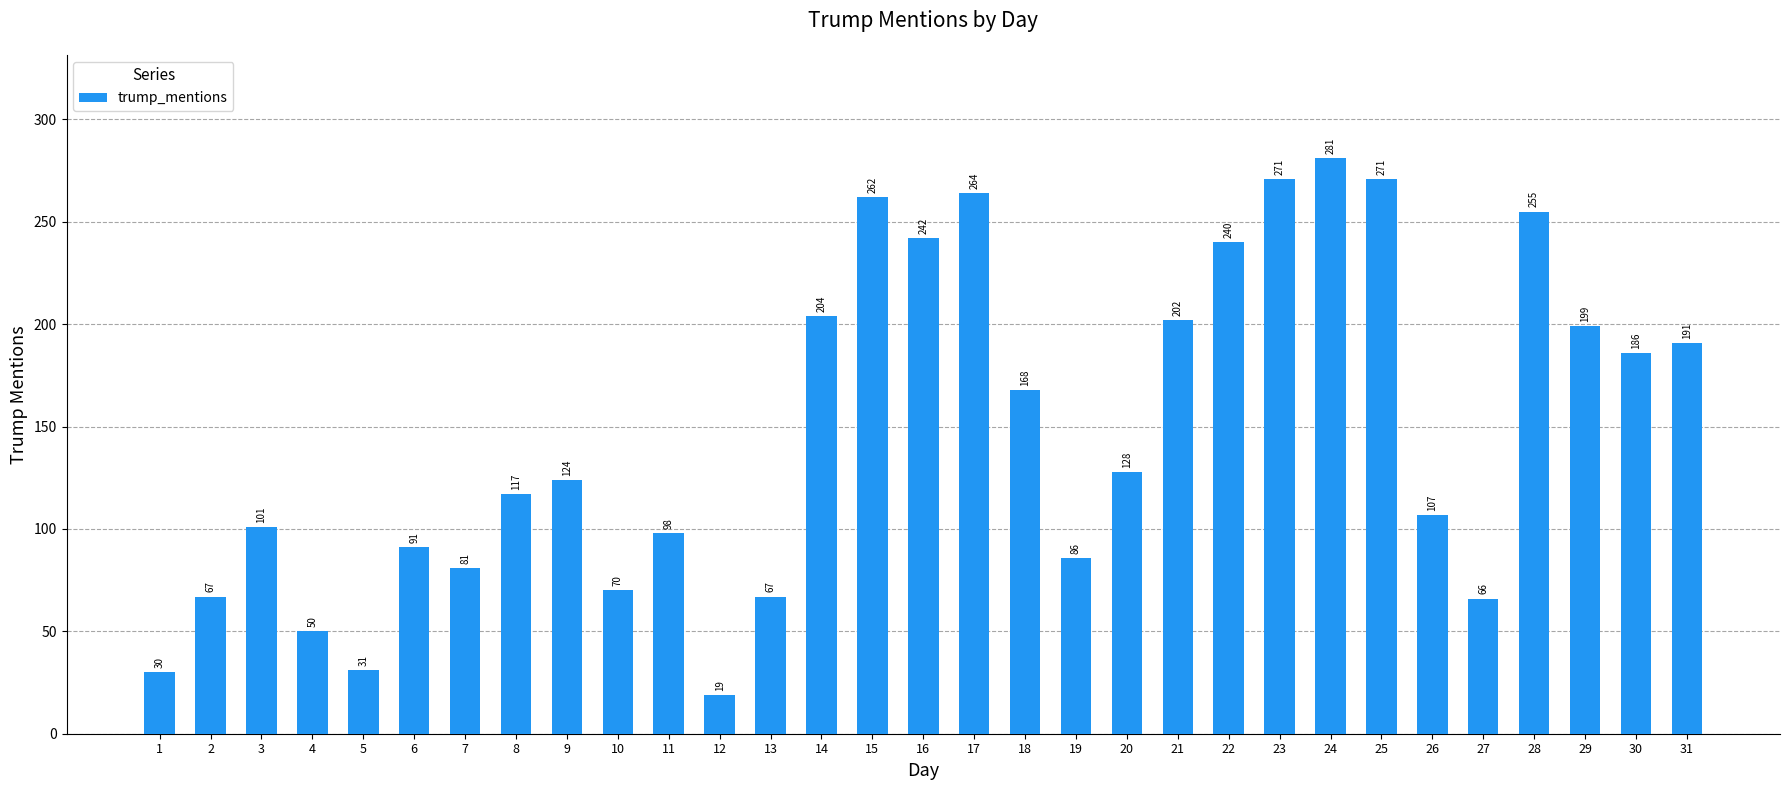

Reading left to right, list all the values displayed in this chart.

1=30	2=67	3=101	4=50	5=31	6=91	7=81	8=117	9=124	10=70	11=98	12=19	13=67	14=204	15=262	16=242	17=264	18=168	19=86	20=128	21=202	22=240	23=271	24=281	25=271	26=107	27=66	28=255	29=199	30=186	31=191